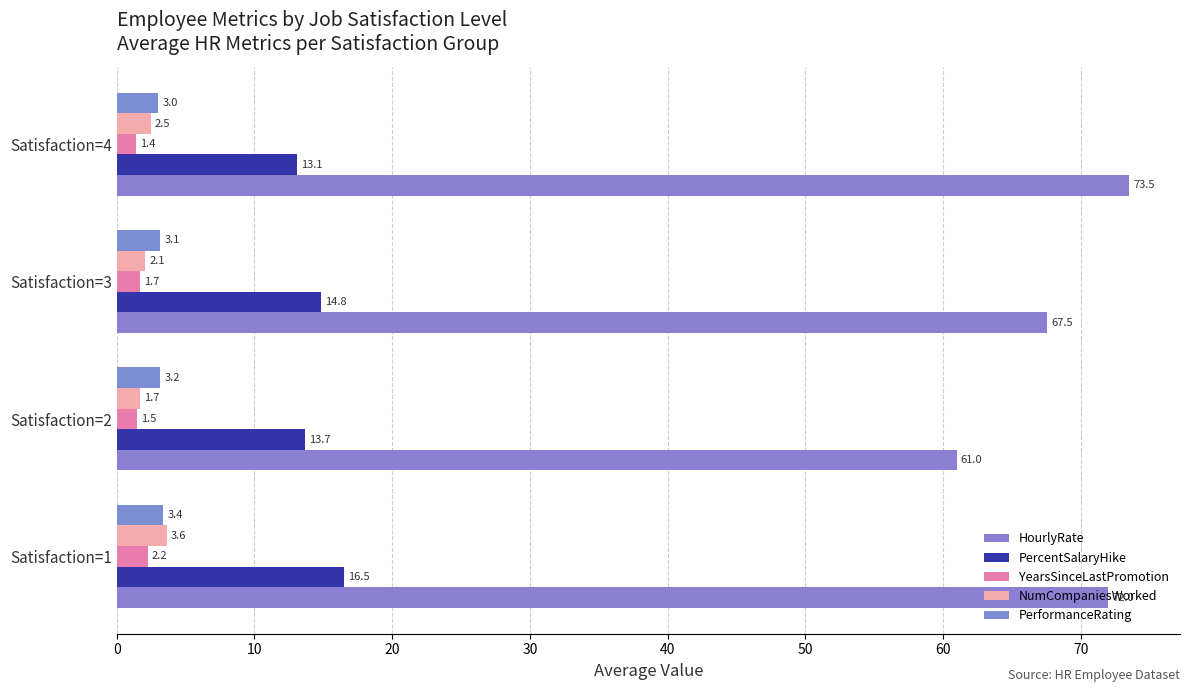

Count the number of categories in the chart.

4